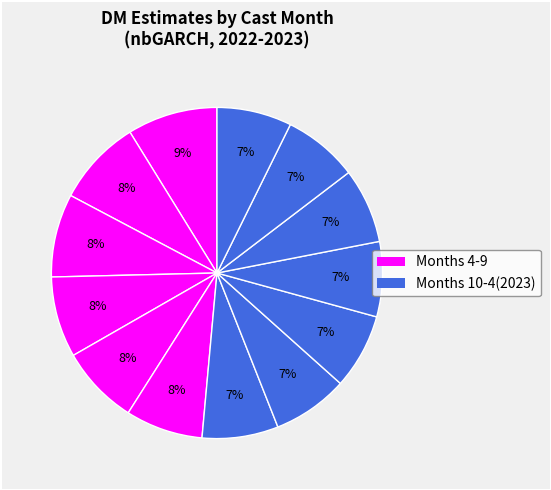

How many slices are in this pie chart?

13